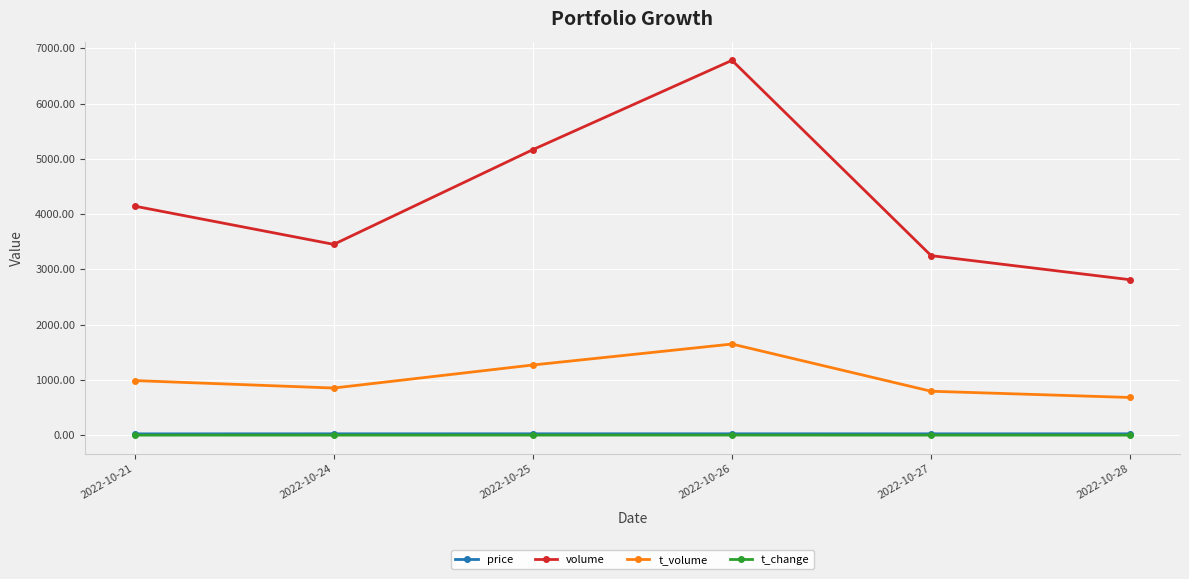

How many values in the price series are below 24?

1